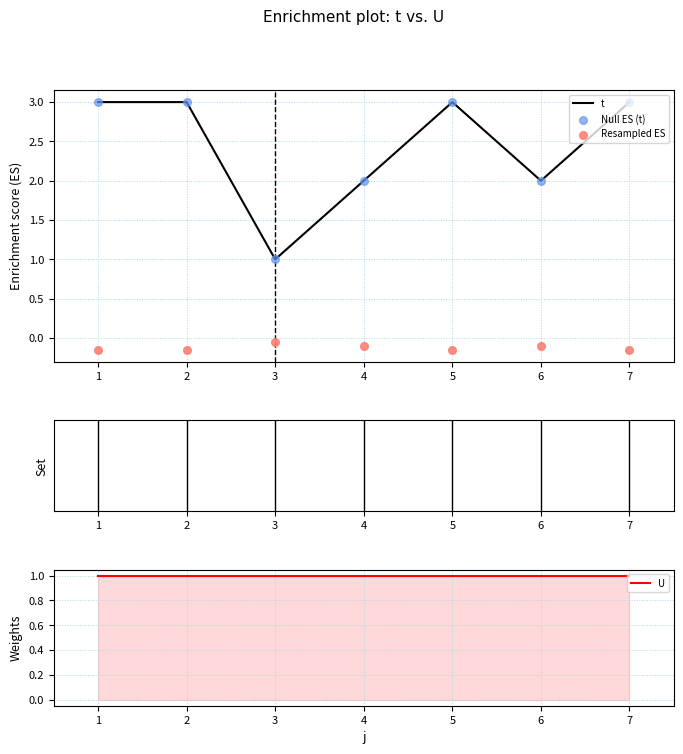

Approximately how many times larger is the value at 1 compared to 7?

1.0